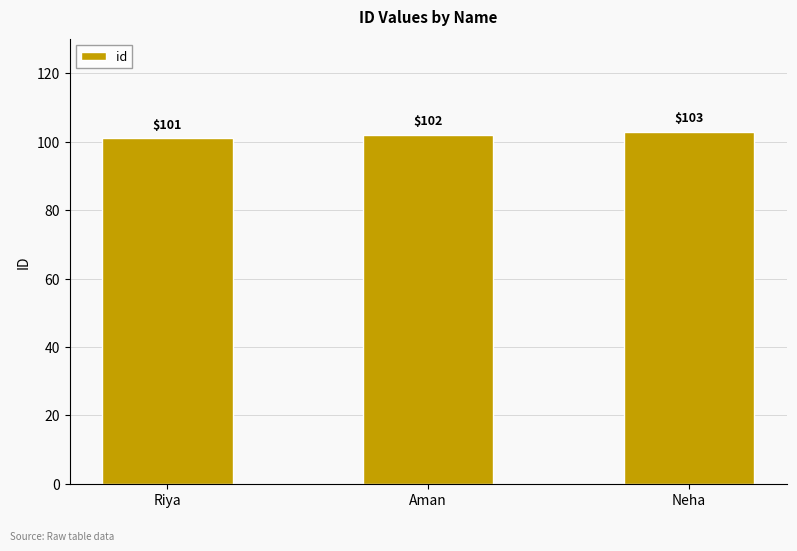

What is the label of the 1st bar from the left?

Riya